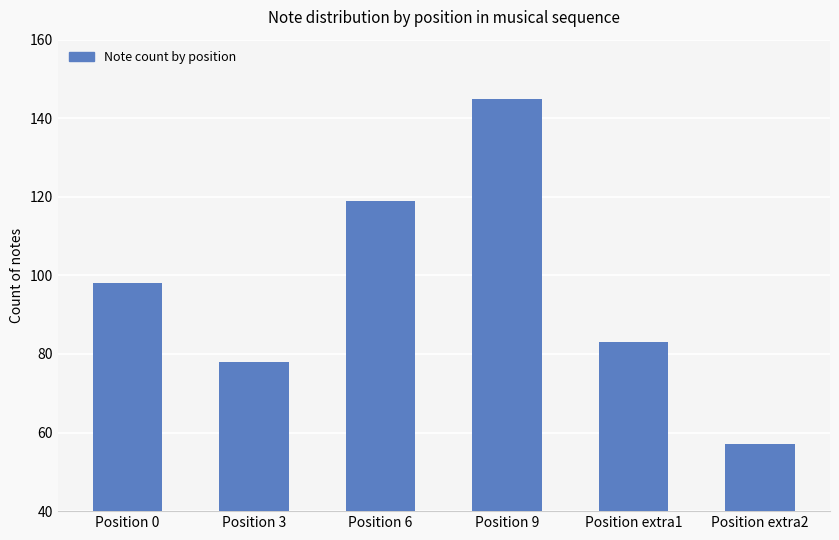

Approximately how many times larger is the value at Position 0 compared to Position 6?

0.8